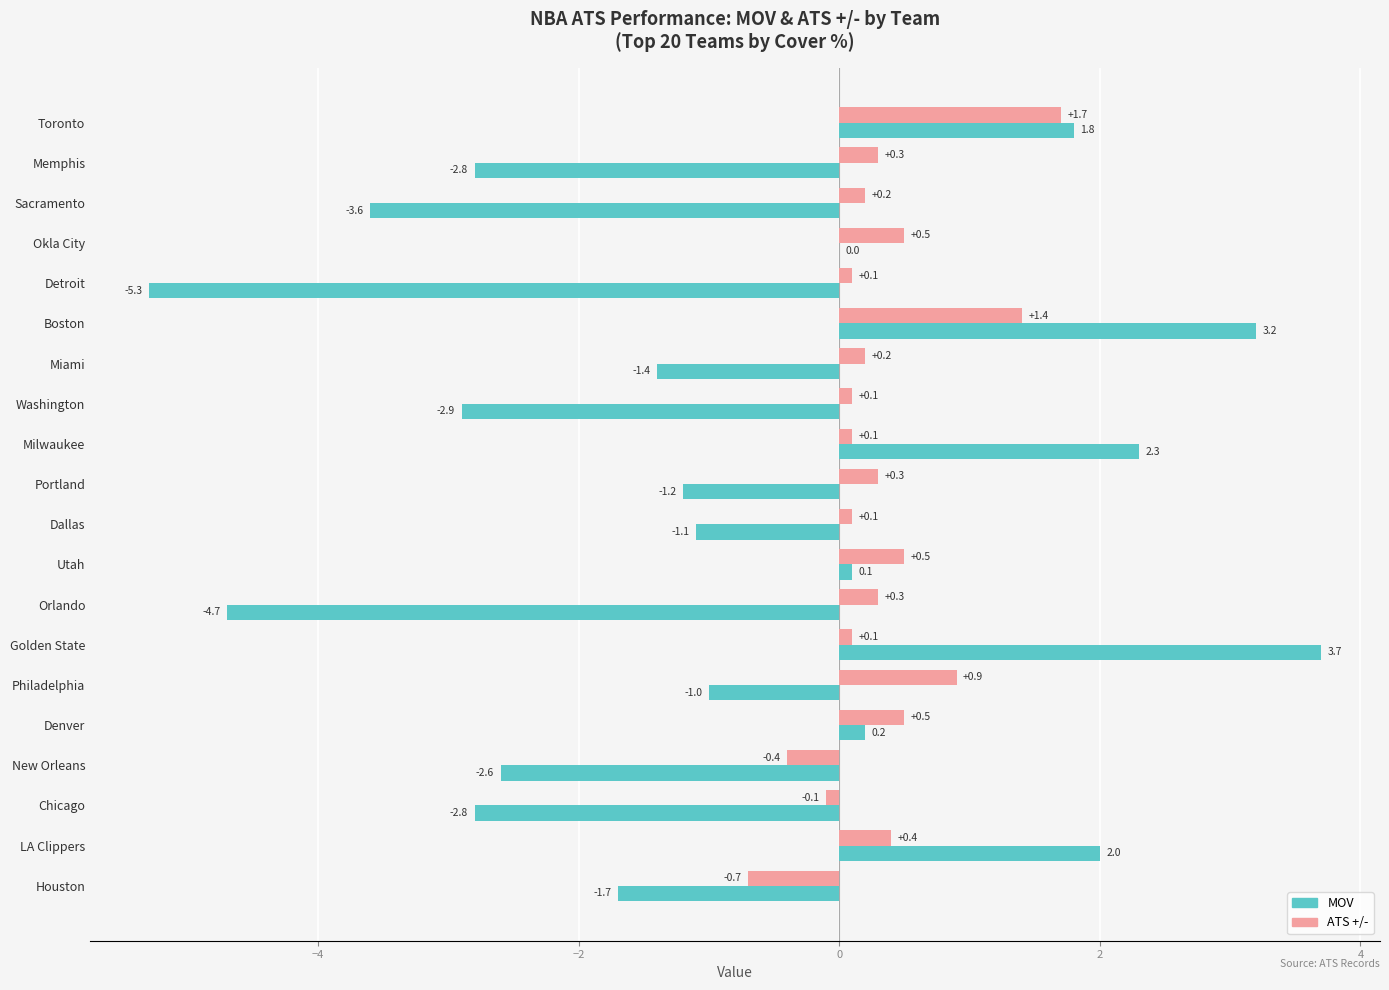

At which label does MOV reach its peak?

Golden State